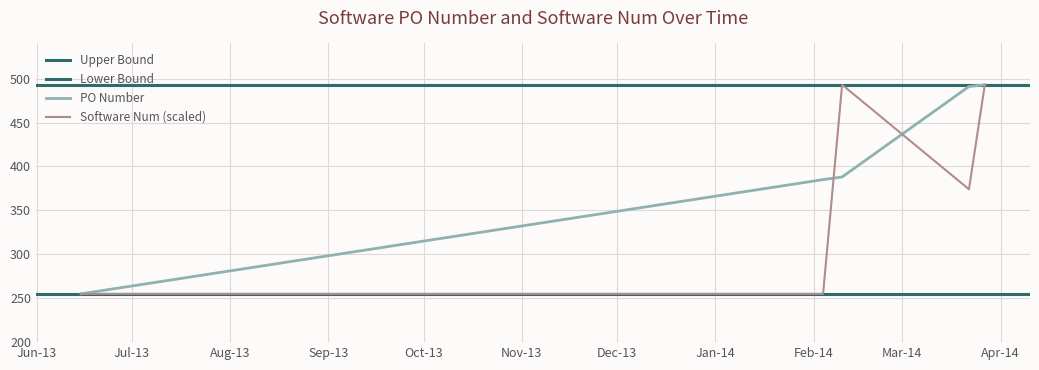

True or false: Software Num has more than 0 interior local peaks.

True